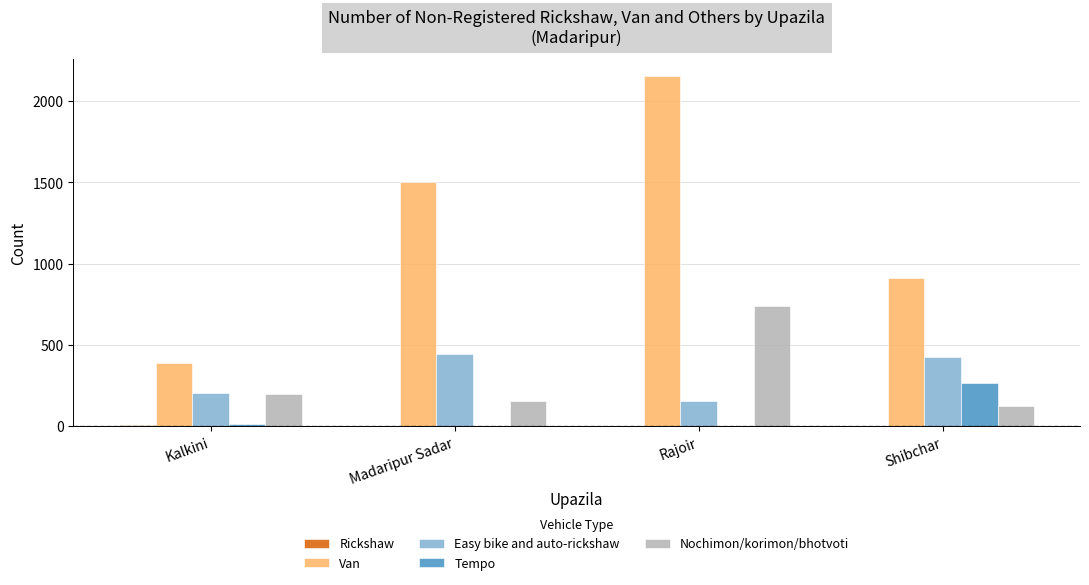

What is the highest value of the Tempo series?

265